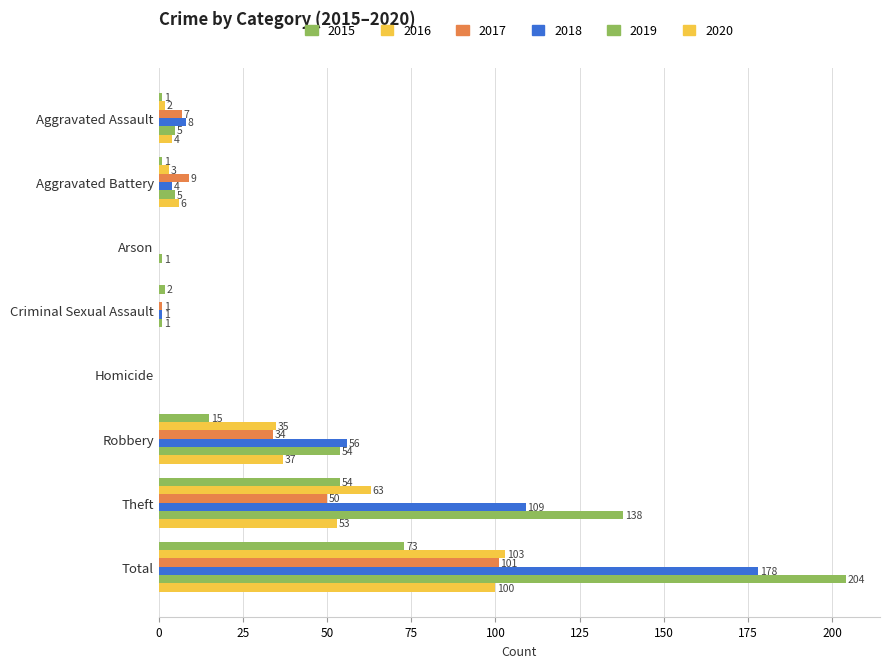

Count the number of categories in the chart.

8